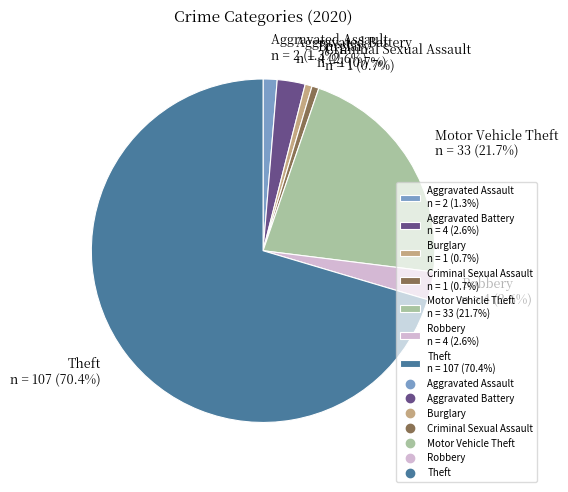

The Aggravated Assault slice represents 1% of the pie. True or false?

True